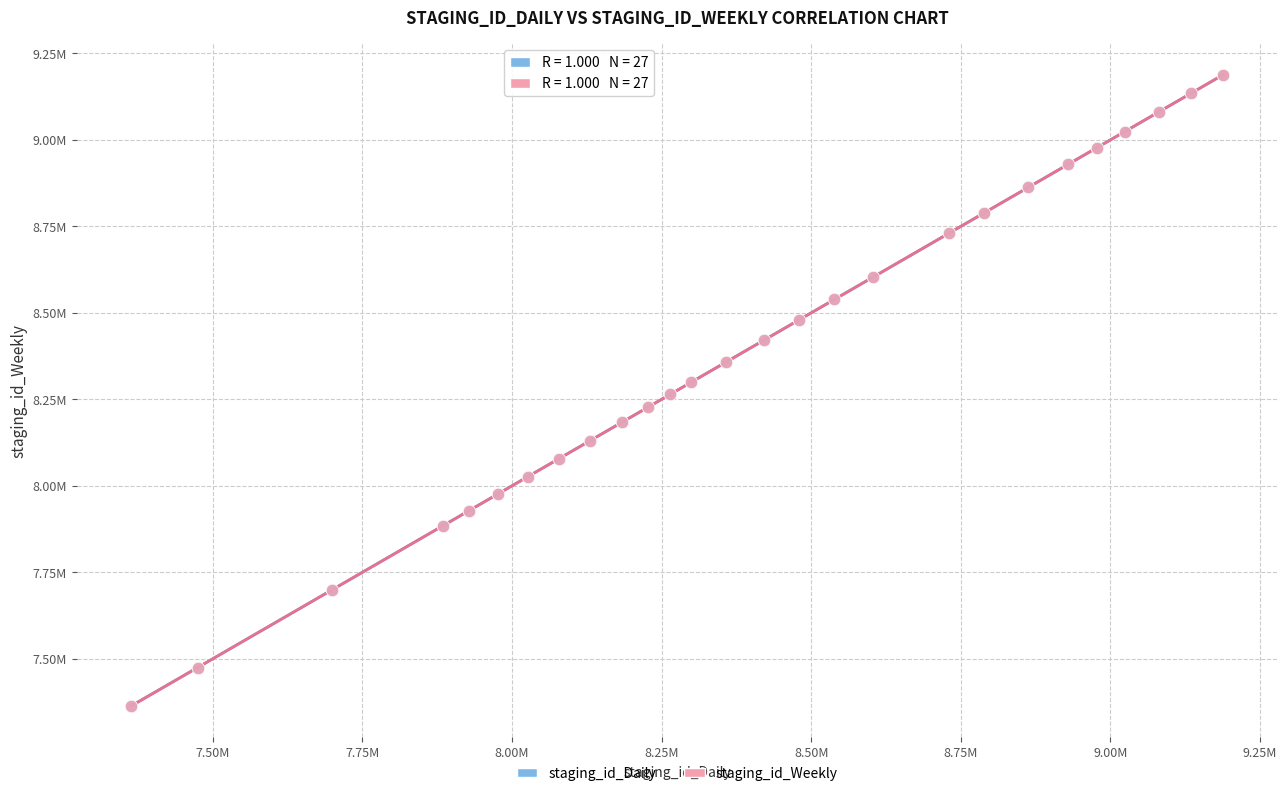

What are all the series names shown in the legend?

staging_id_Daily, staging_id_Weekly